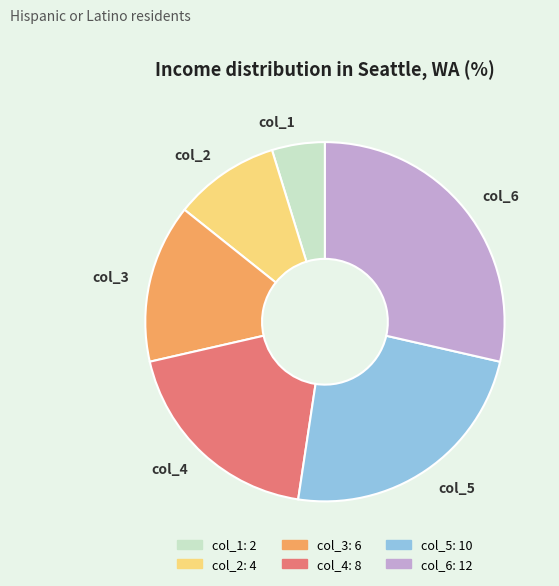

Combined, do col_6 and col_1 account for over 50%?

No